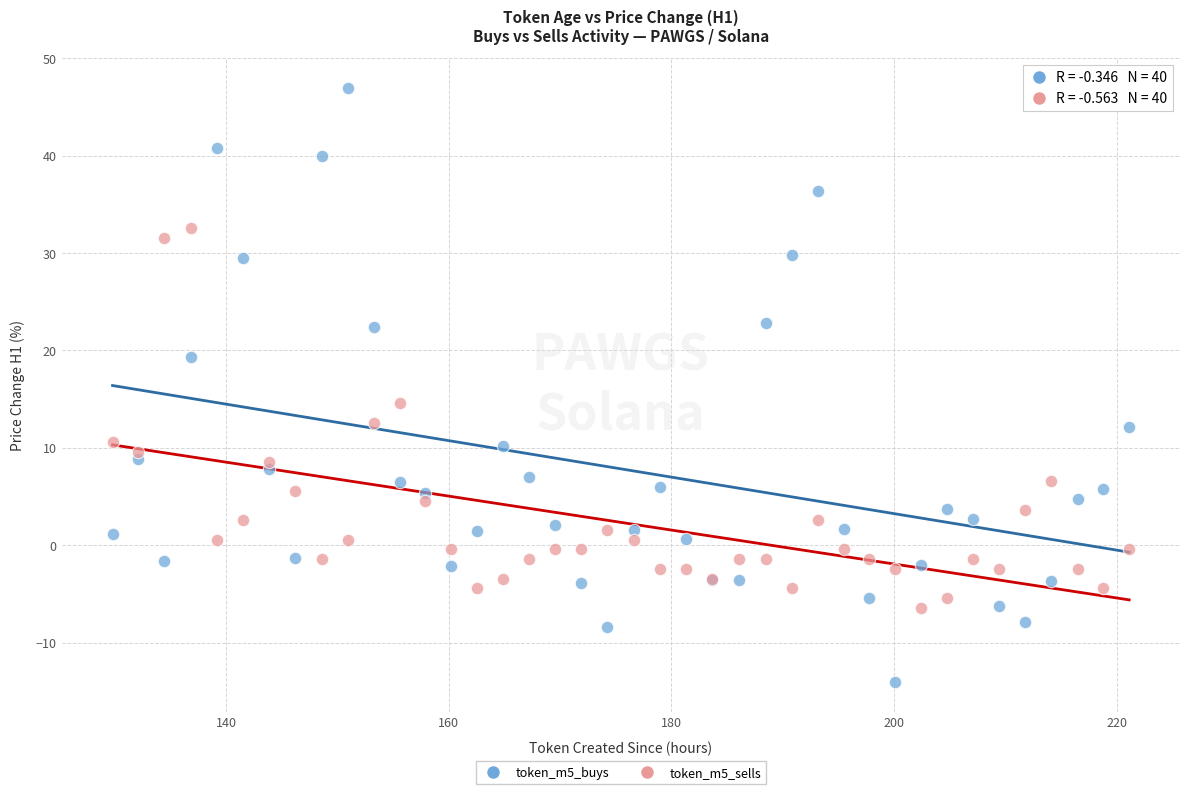

Across all series, what Y value is closest to 16?

14.6